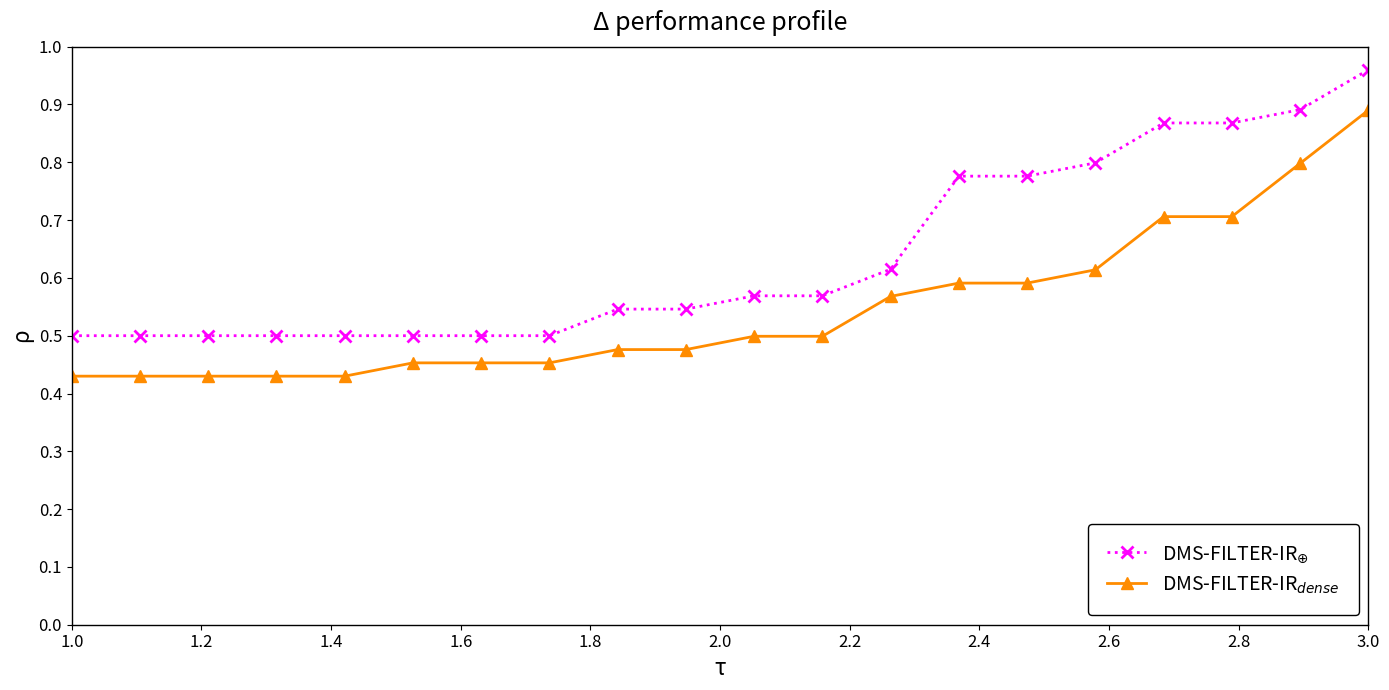

At how many categories does at least one series exceed 0?

20